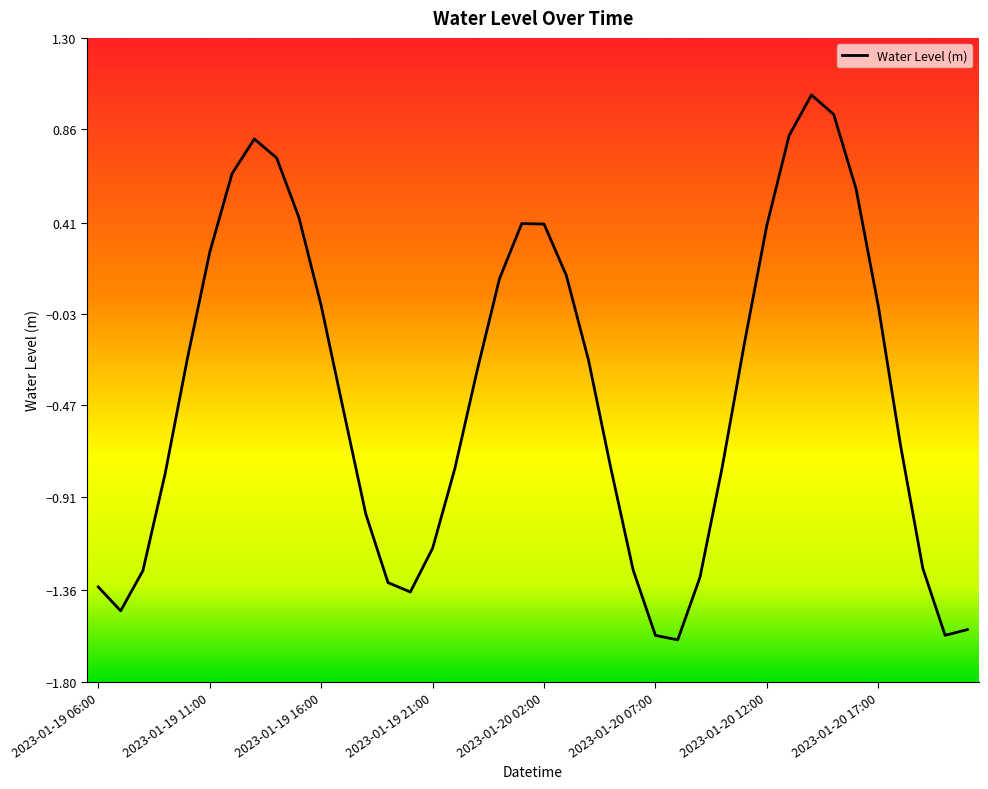

What is the minimum value shown in the chart?

-1.6